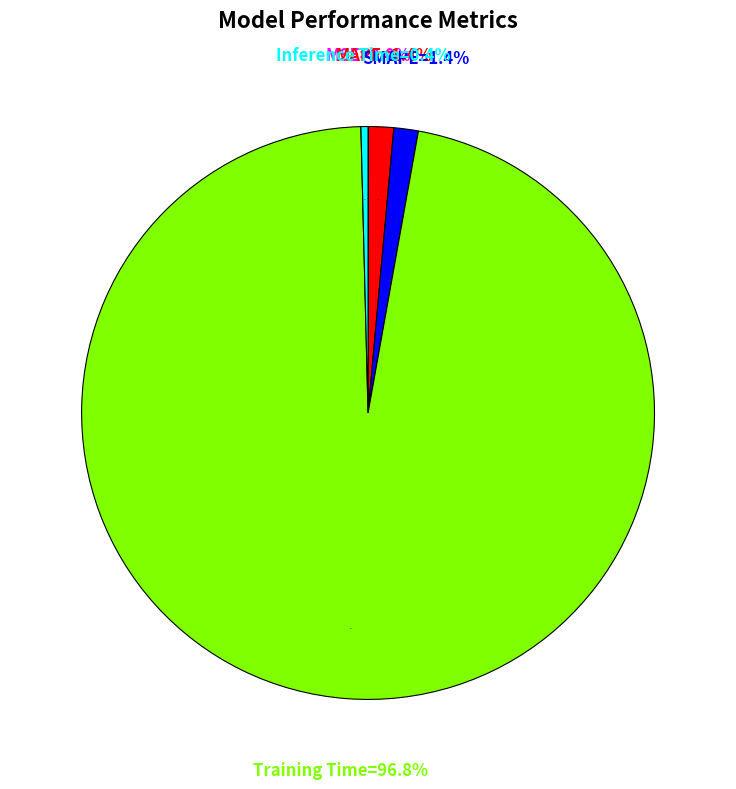

What percentage is NOT represented by SMAPE?

98.6%